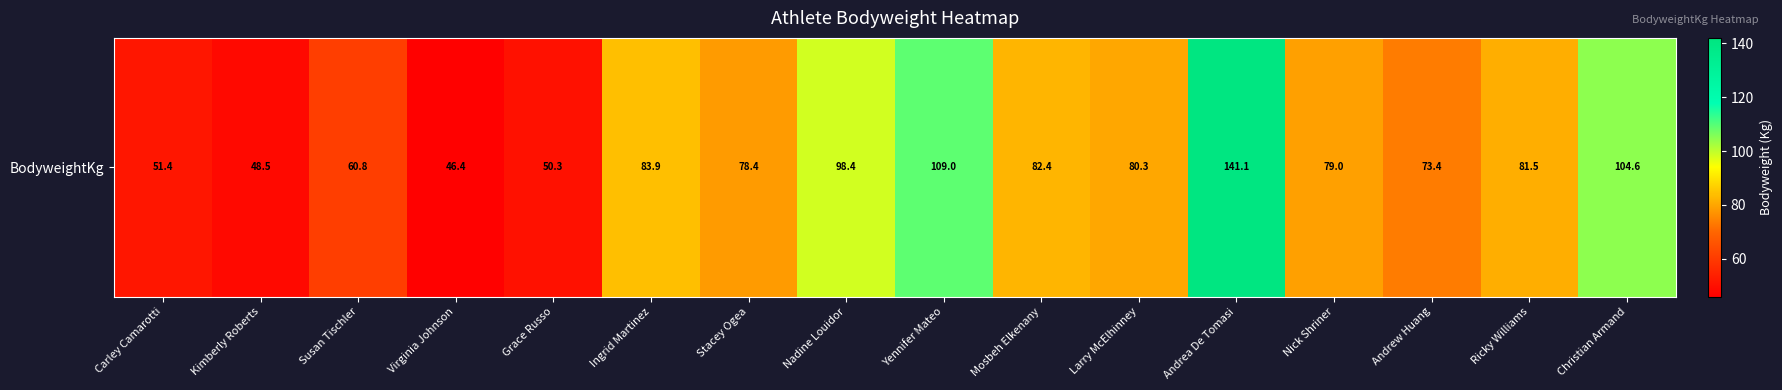

Rank the categories by value from highest to lowest.

Andrea De Tomasi, Yennifer Mateo, Christian Armand, Nadine Louidor, Ingrid Martinez, Mosbeh Elkenany, Ricky Williams, Larry McElhinney, Nick Shriner, Stacey Ogea, Andrew Huang, Susan Tischler, Carley Camarotti, Grace Russo, Kimberly Roberts, Virginia Johnson